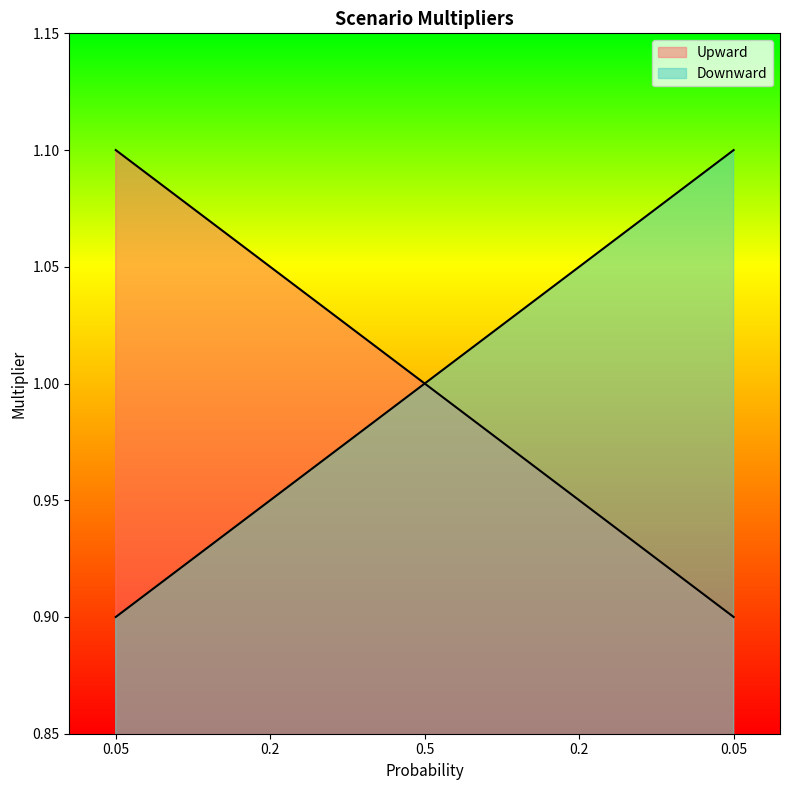

Where does the Upward series first go above 1?

0.05